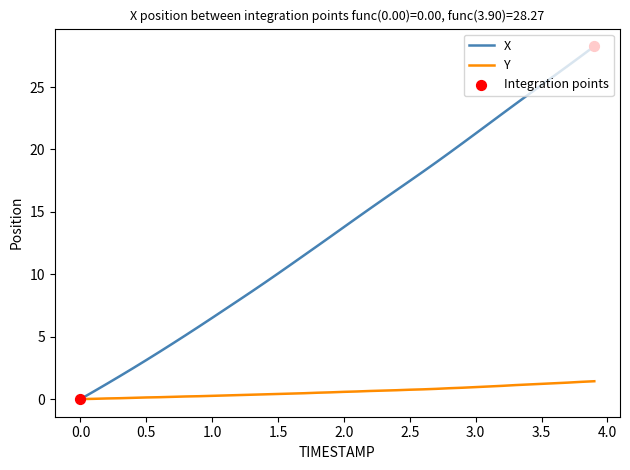

Which series has the largest total across all categories?

X